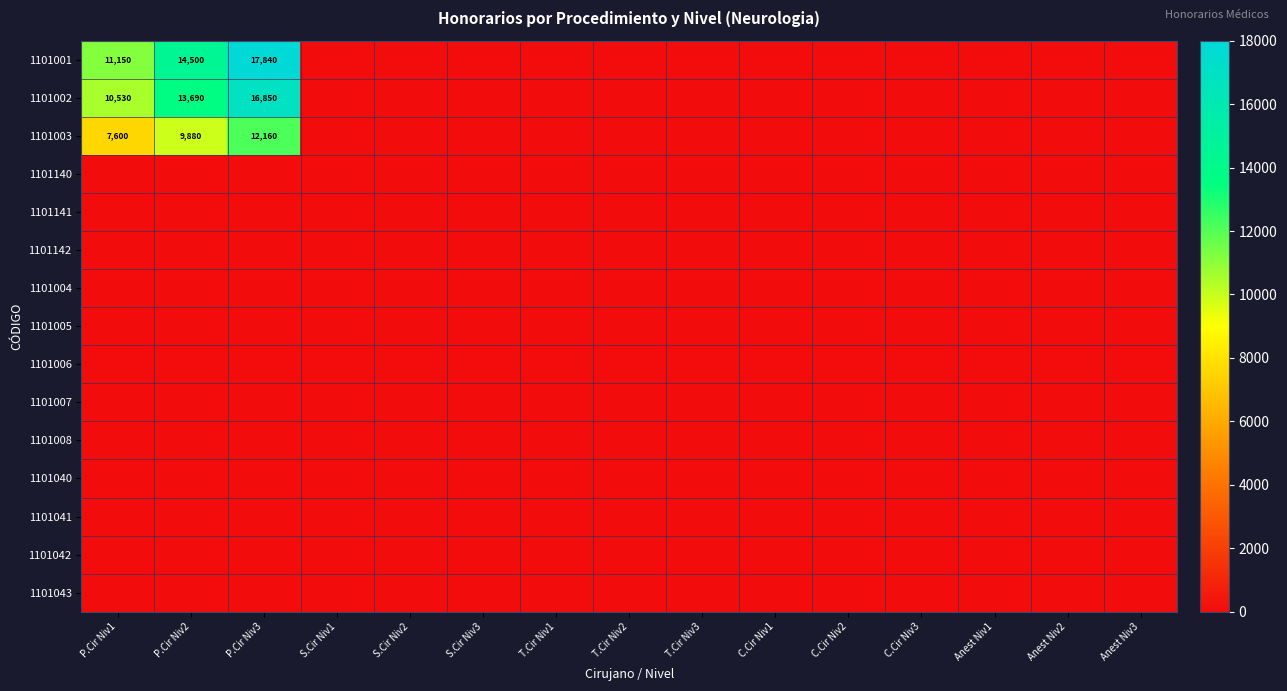

At how many categories does at least one series exceed 7213?

3